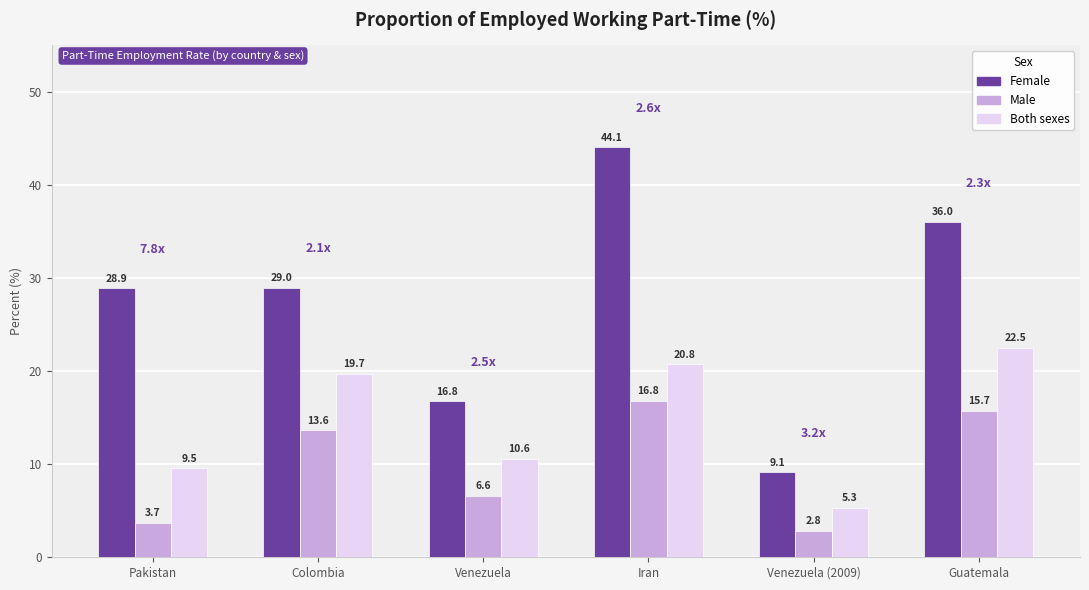

Which label corresponds to the smallest value in the chart?

Venezuela (2009)